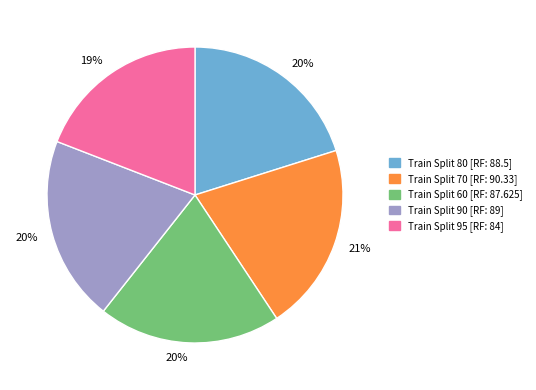

Is there any slice that represents more than half of the pie?

No